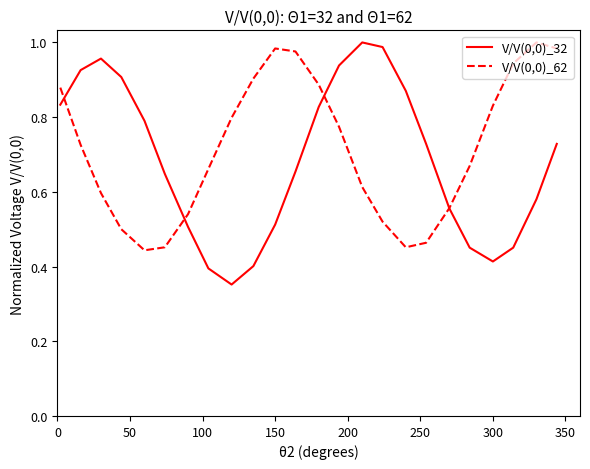

Which series has the largest range (max minus min)?

V/V(0,0)_32